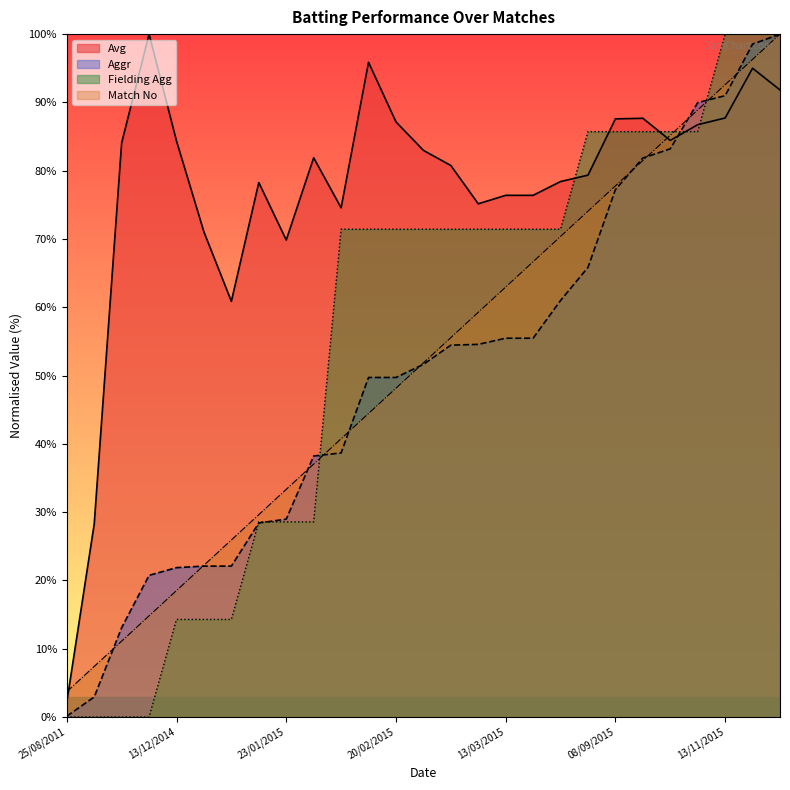

What is the label of the 10th point from the left?

30/01/2015